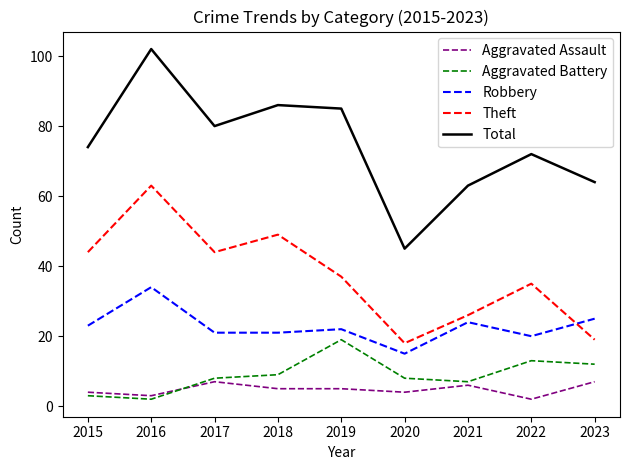

How many lines are shown in the chart?

5